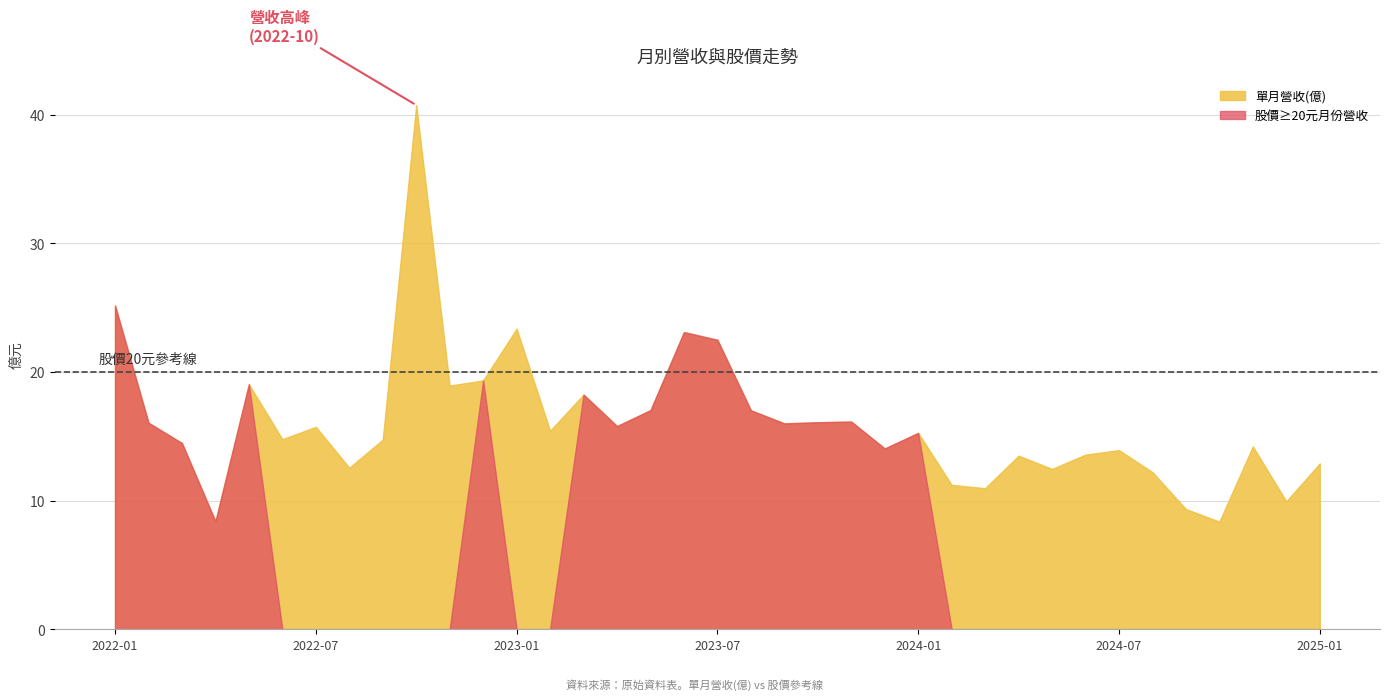

At which category does the chart reach its peak across all series?

2022-10